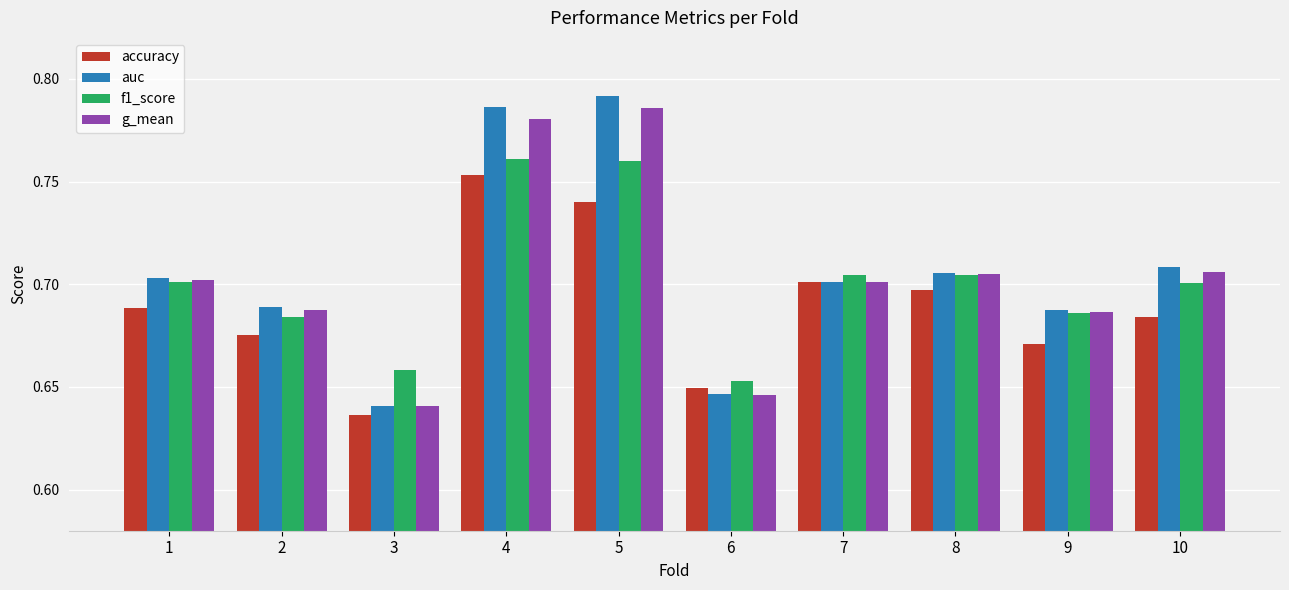

How many groups of bars are there?

10